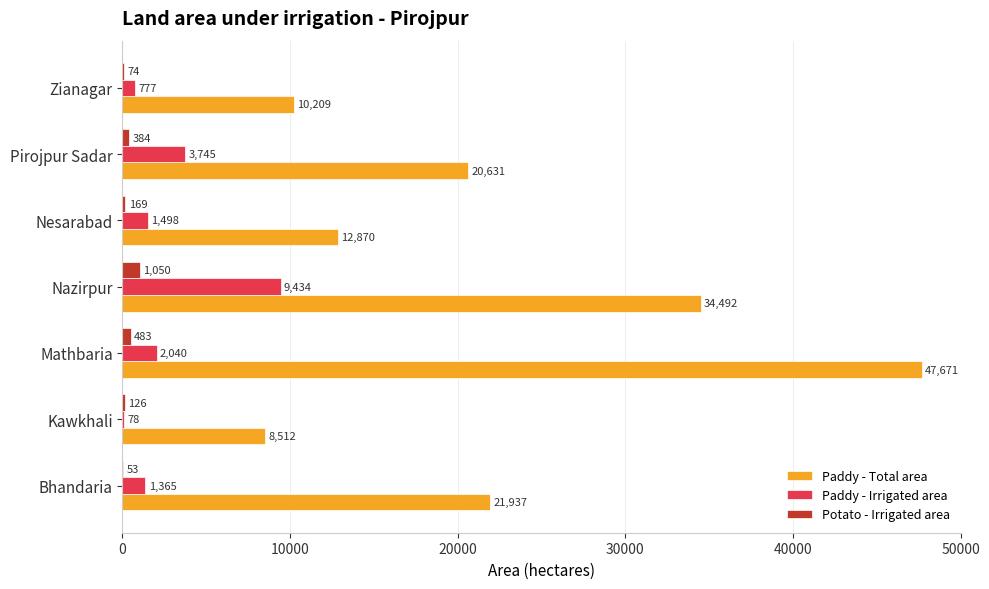

The value of Potato - Irrigated area at Kawkhali is 126. True or false?

True